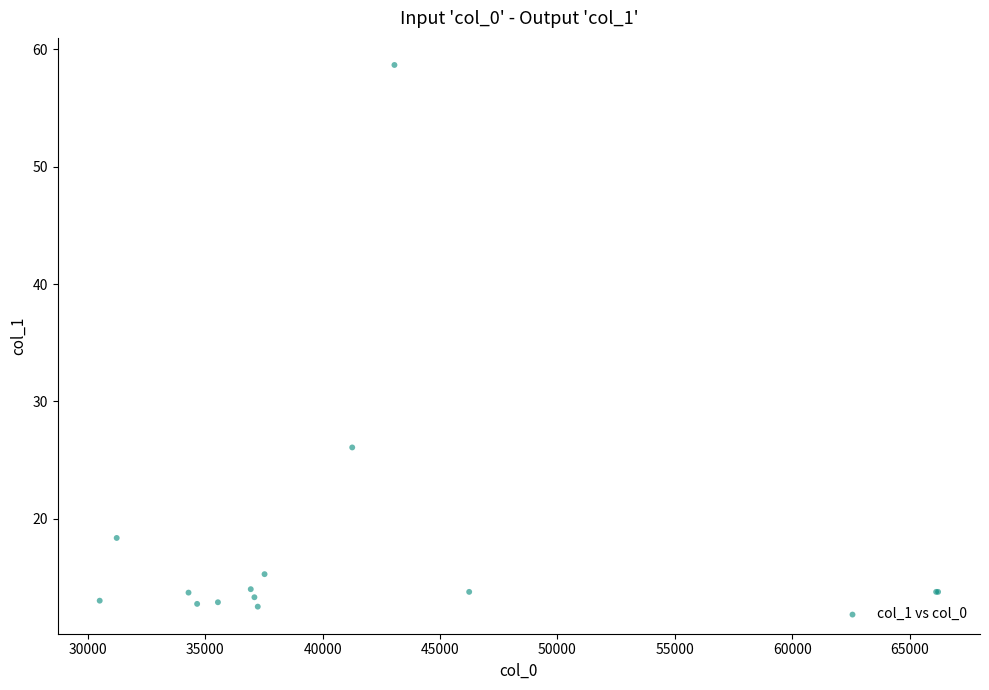

What Y value in the scatter plot is closest to 35?

26.1